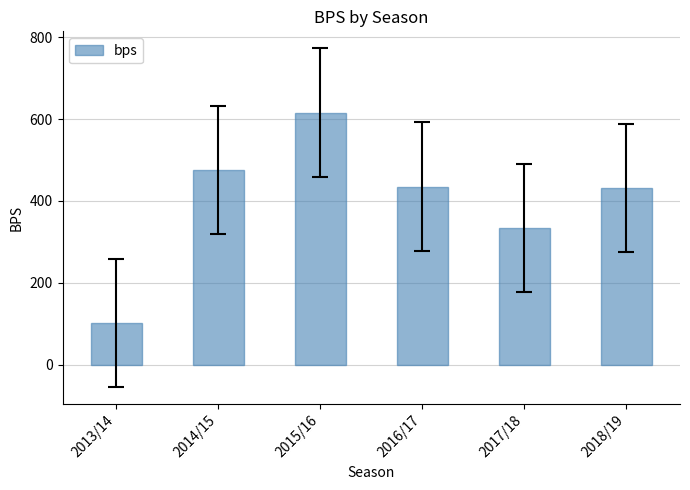

What is the ratio of the value at 2013/14 to the value at 2016/17?

0.2